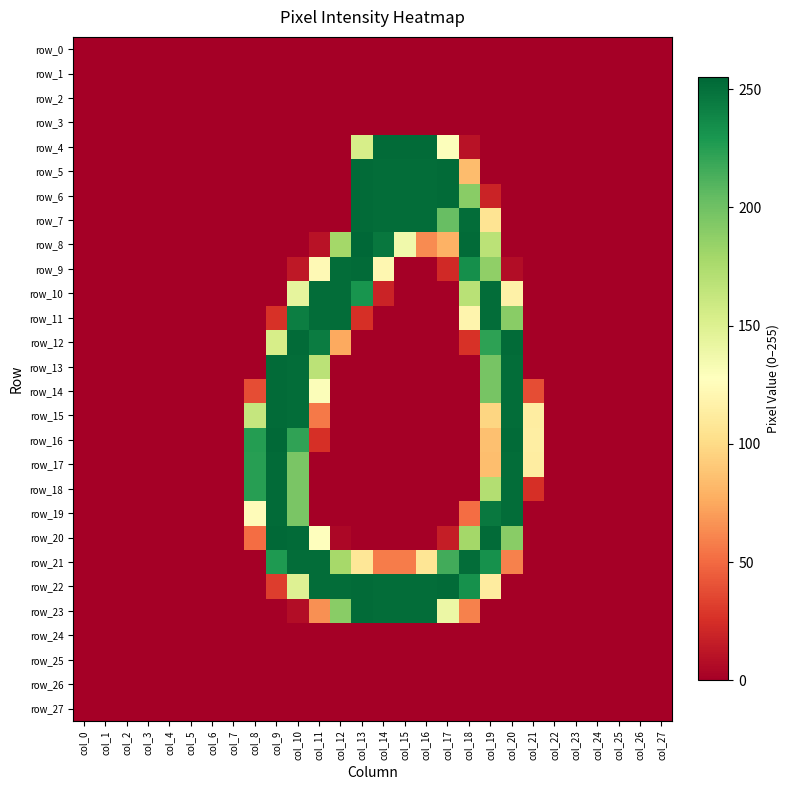

The value of row_9 at col_22 is 81. True or false?

False